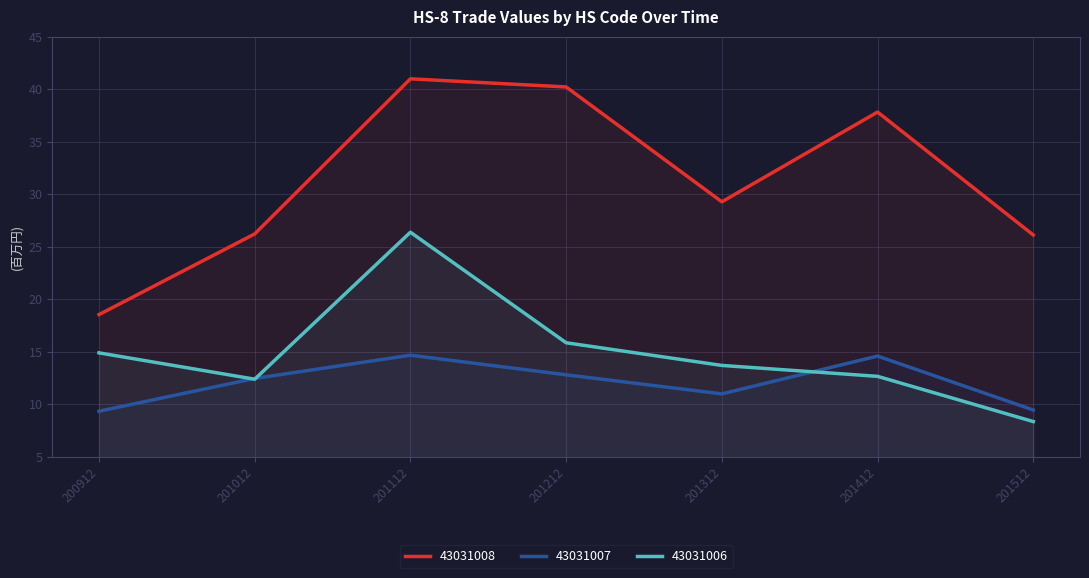

Rank the series by their maximum value, from highest to lowest.

43031008, 43031006, 43031007